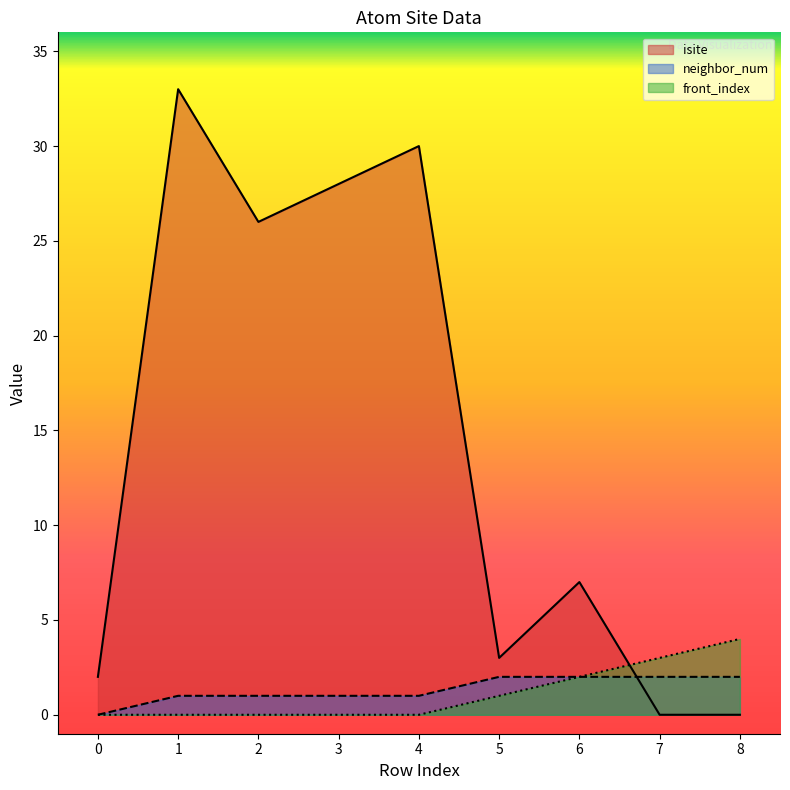

Which series has the largest total across all categories?

isite